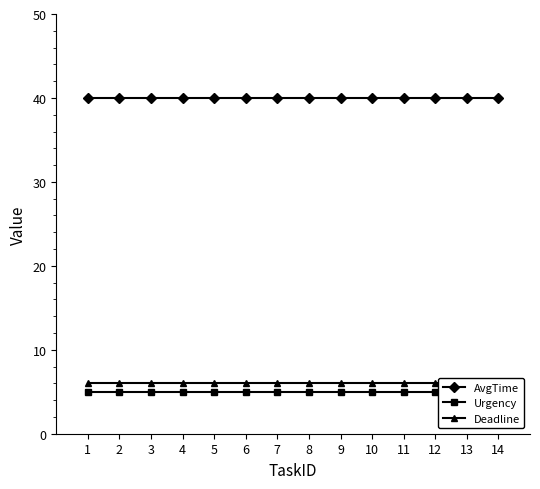

Reading right to left, list all the values displayed in this chart.

AvgTime: 14=40	13=40	12=40	11=40	10=40	9=40	8=40	7=40	6=40	5=40	4=40	3=40	2=40	1=40
Urgency: 14=5	13=5	12=5	11=5	10=5	9=5	8=5	7=5	6=5	5=5	4=5	3=5	2=5	1=5
Deadline: 14=6	13=6	12=6	11=6	10=6	9=6	8=6	7=6	6=6	5=6	4=6	3=6	2=6	1=6